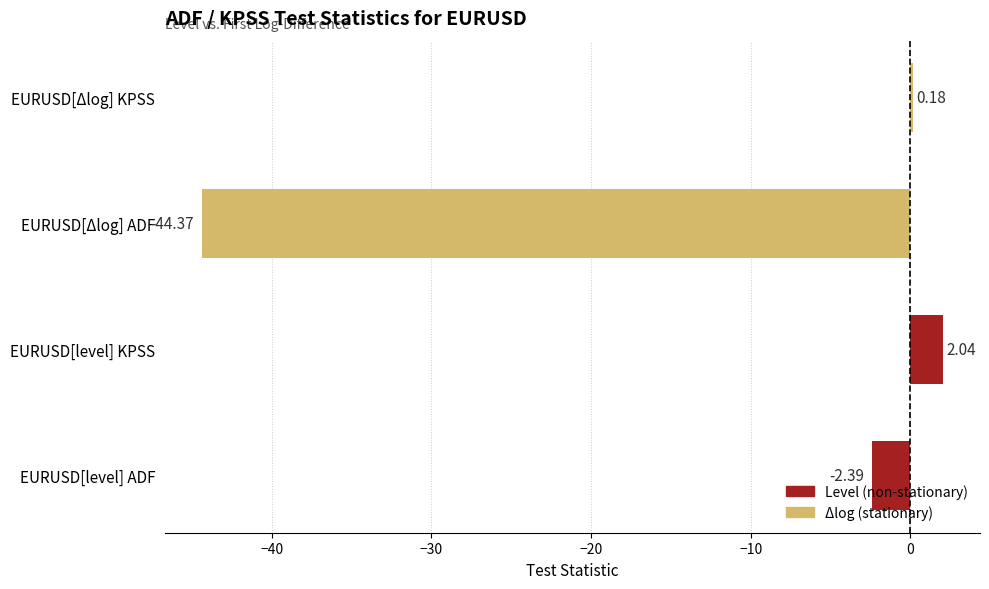

Rank the categories by value from highest to lowest.

EURUSD[level] KPSS, EURUSD[Δlog] KPSS, EURUSD[level] ADF, EURUSD[Δlog] ADF